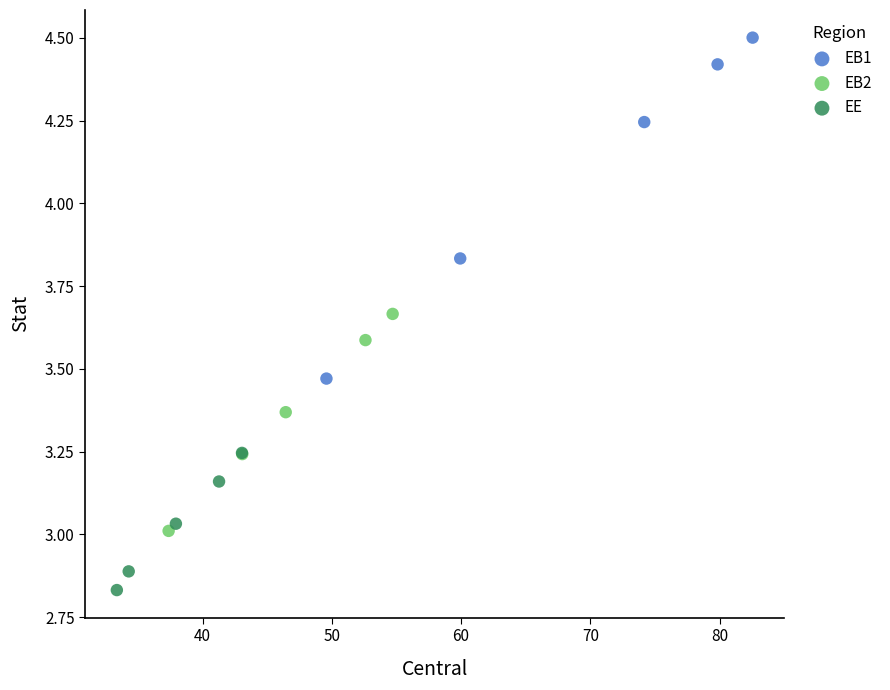

Which series has the widest spread of Y values?

EB1